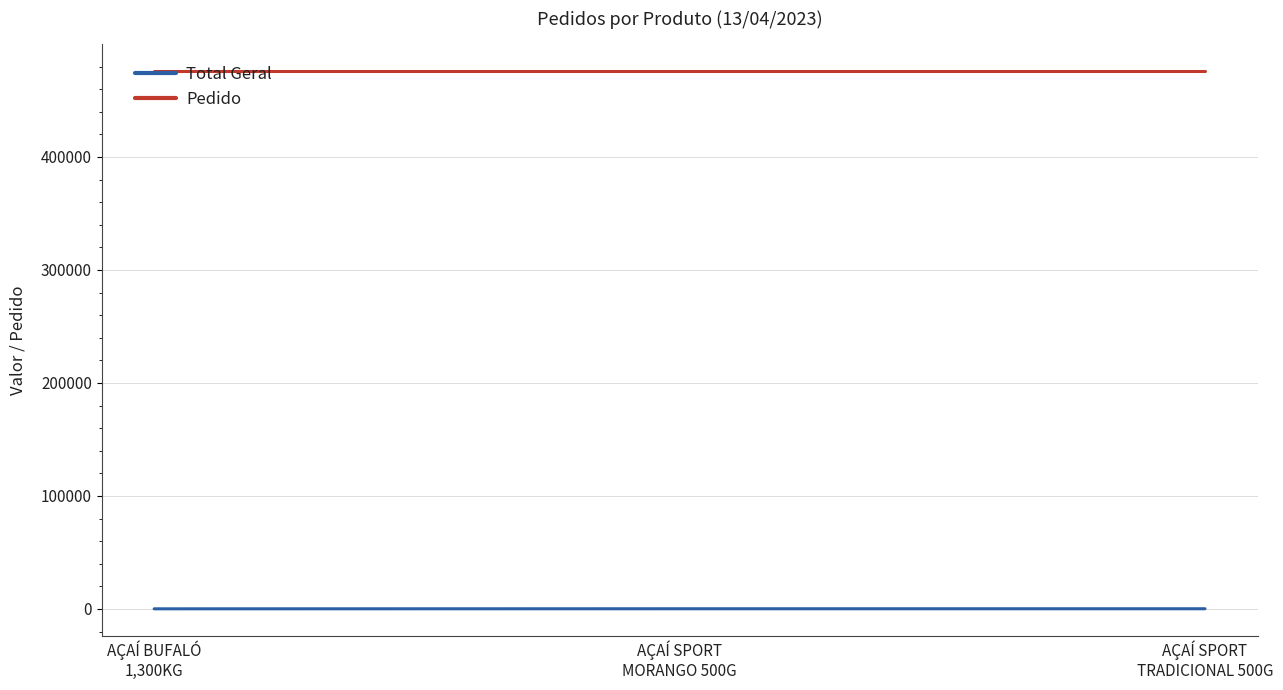

What is the total value across all series at AÇAÍ BUFALÓ
1,300KG?

476181.1